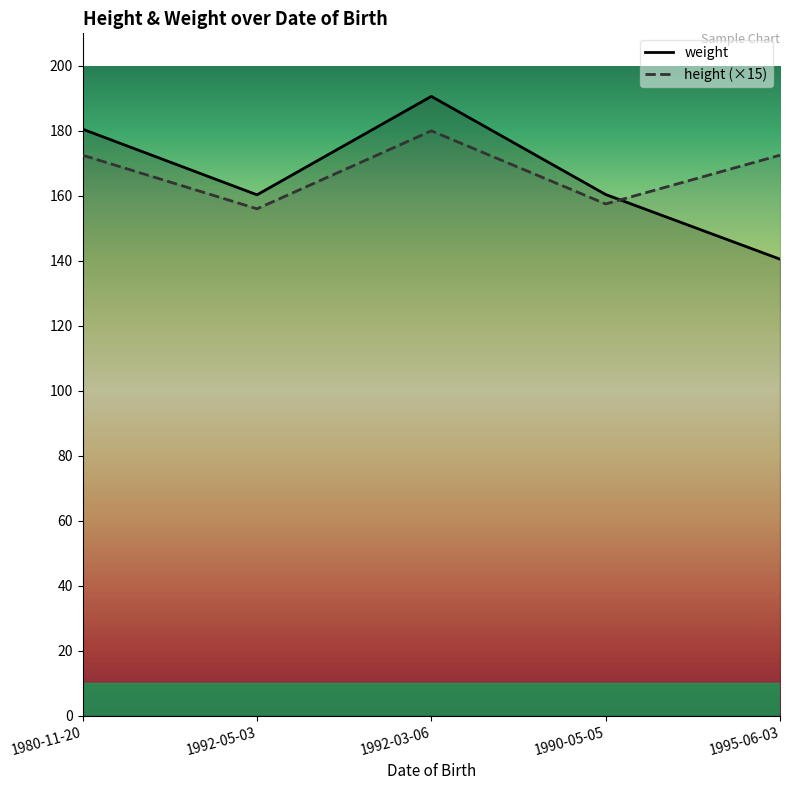

How many values in the height series are below 172?

2